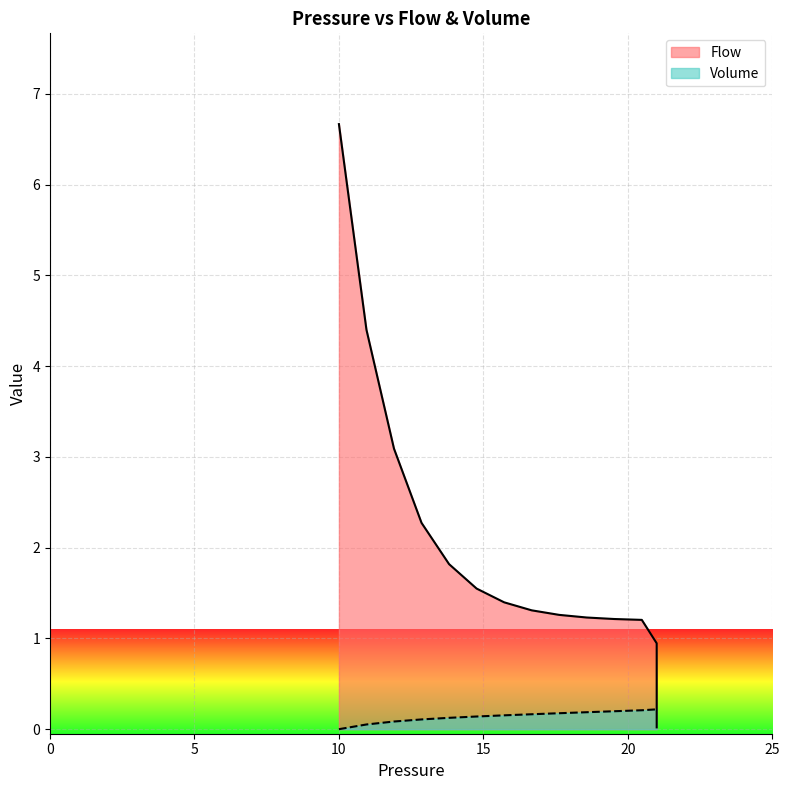

True or false: Pressure has more than 0 interior local peaks.

False